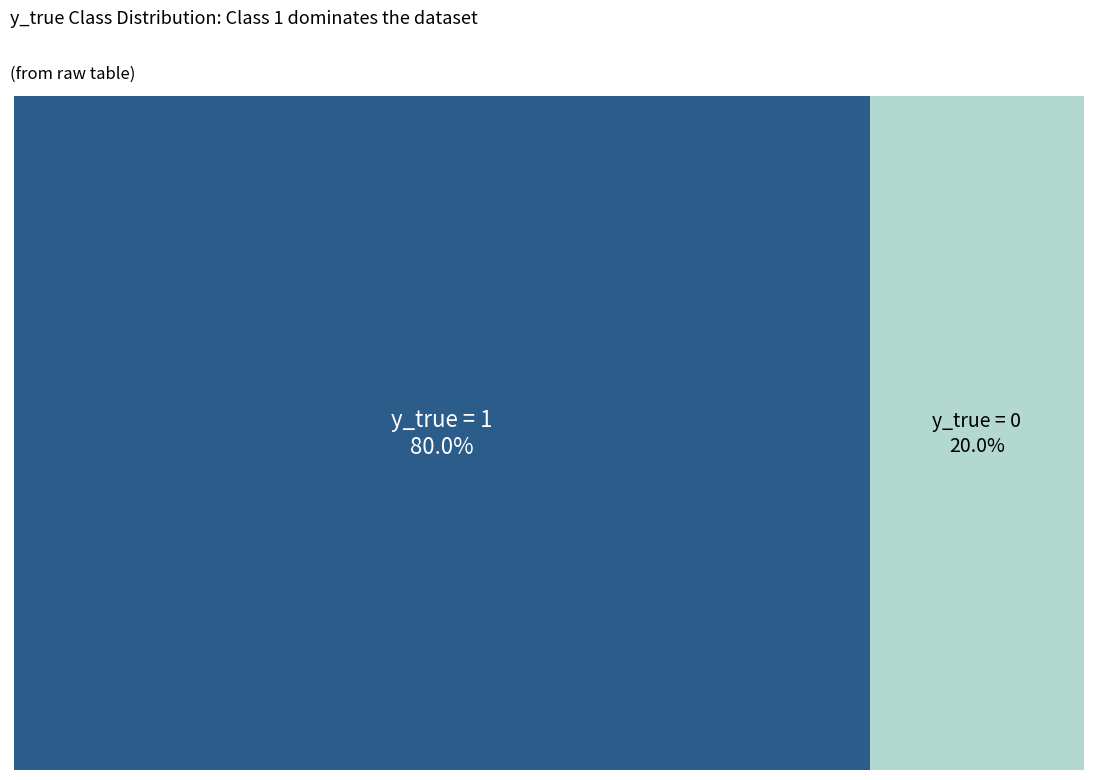

Which has a higher value, y_true_0 or y_true_1?

y_true_1